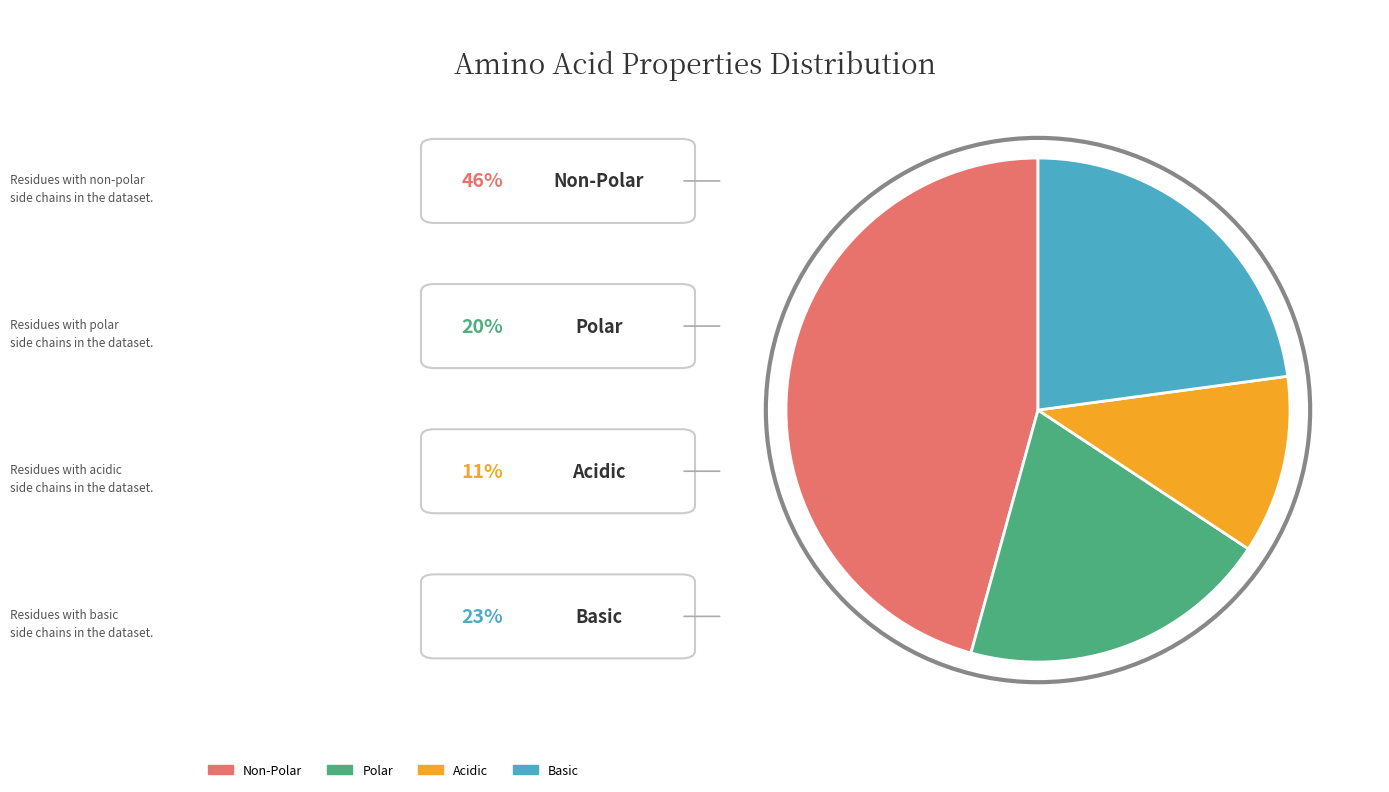

Is there a majority slice in this chart?

No